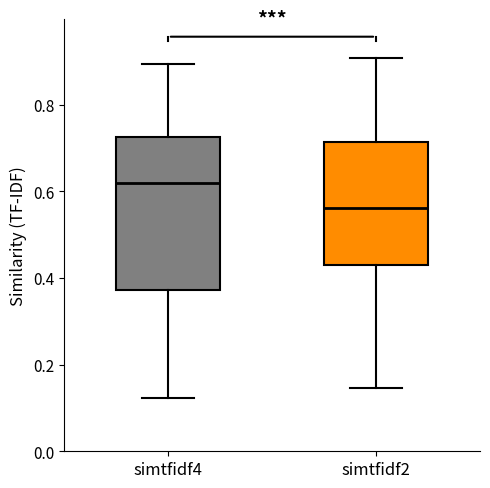

Which box is the tallest, from its lower edge to its upper edge?

simtfidf4